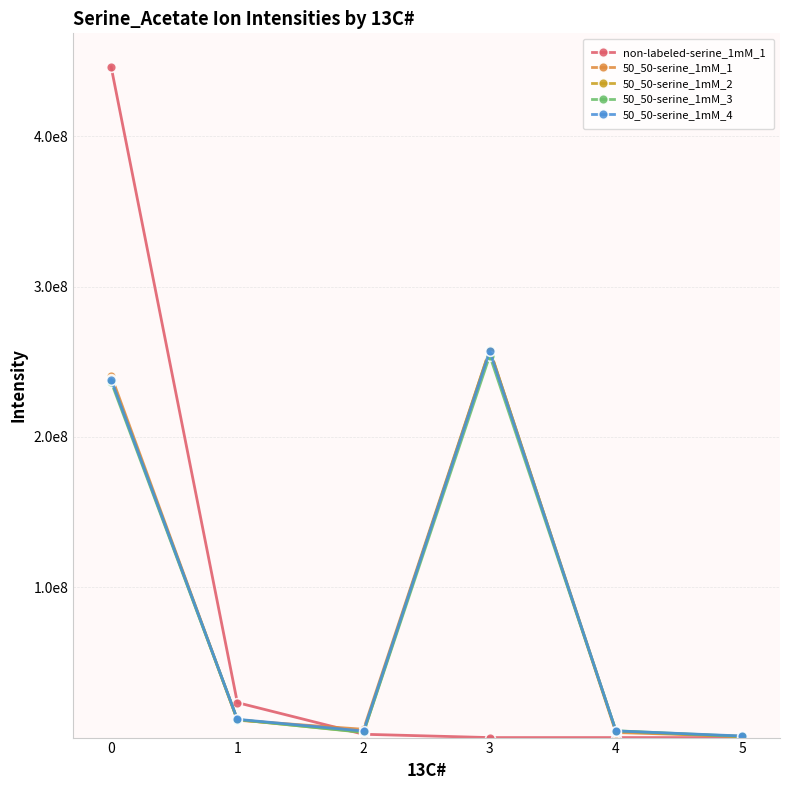

Is the value of 50_50-serine_1mM_1 at 1 greater than the value of 50_50-serine_1mM_4 at 4?

Yes